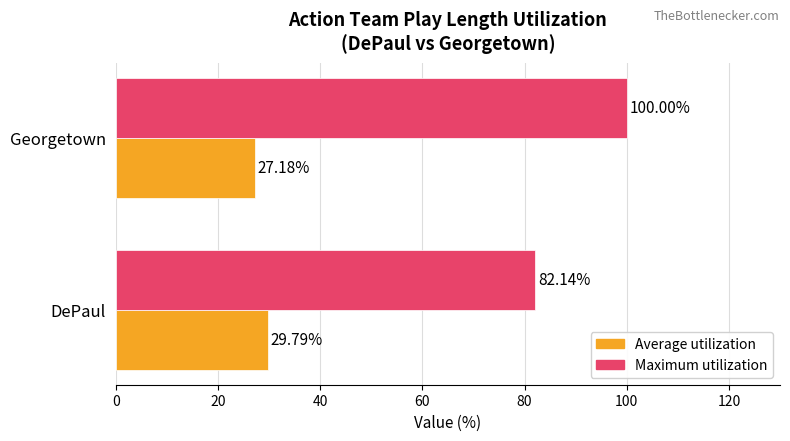

Rank the series by their average value, from lowest to highest.

Average utilization, Maximum utilization